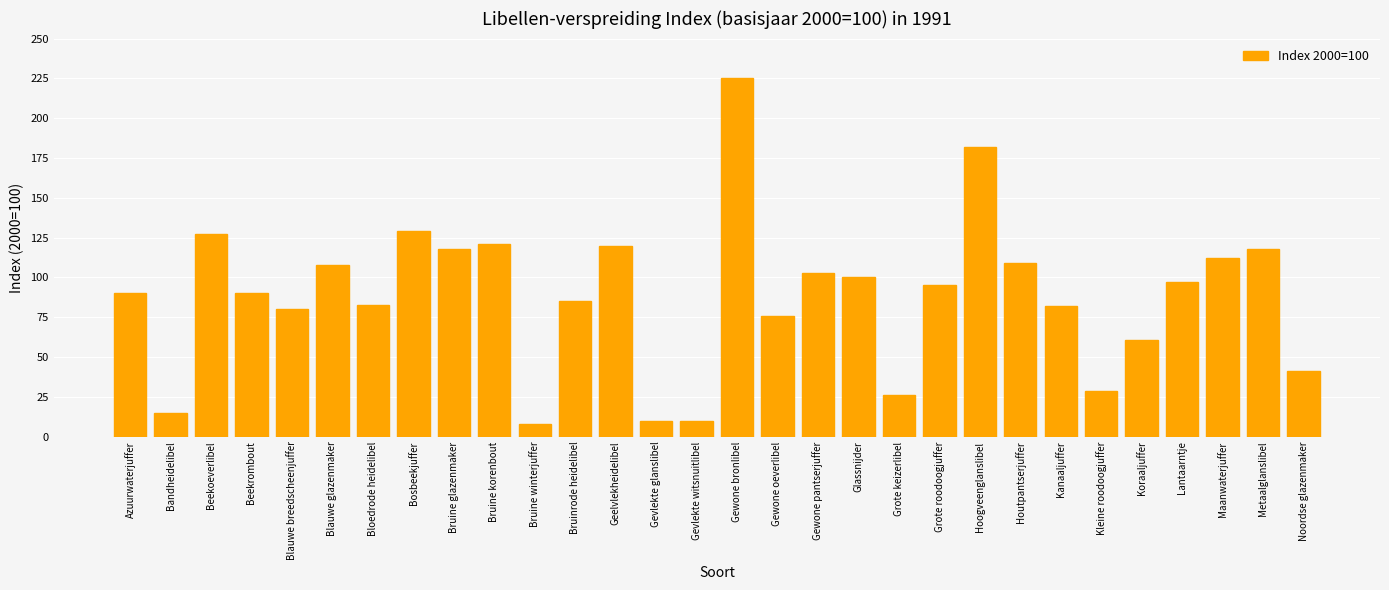

What is the sum of the values at Gewone bronlibel and Bandheidelibel?

240